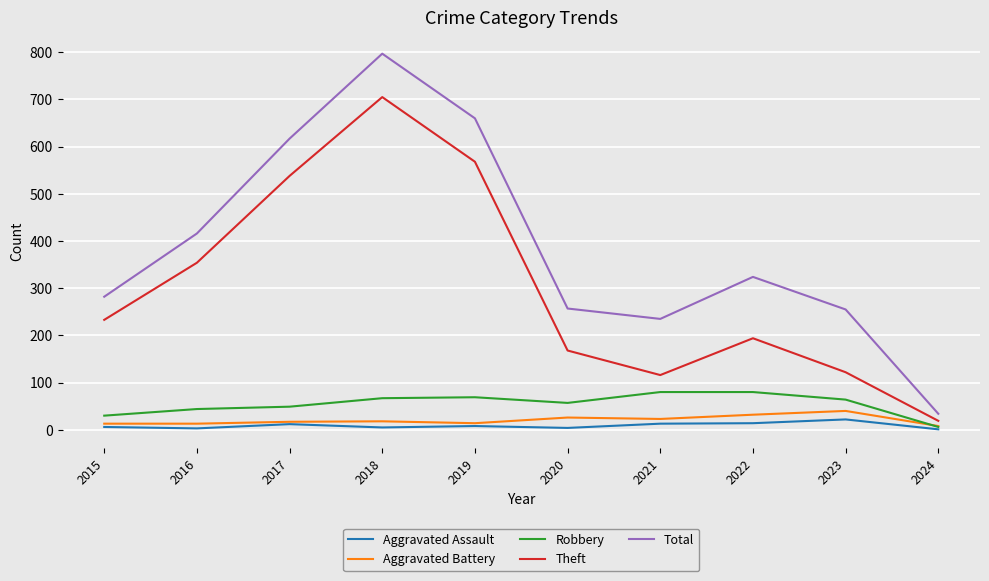

What is the difference between the second highest and minimum values in the Robbery series?

74